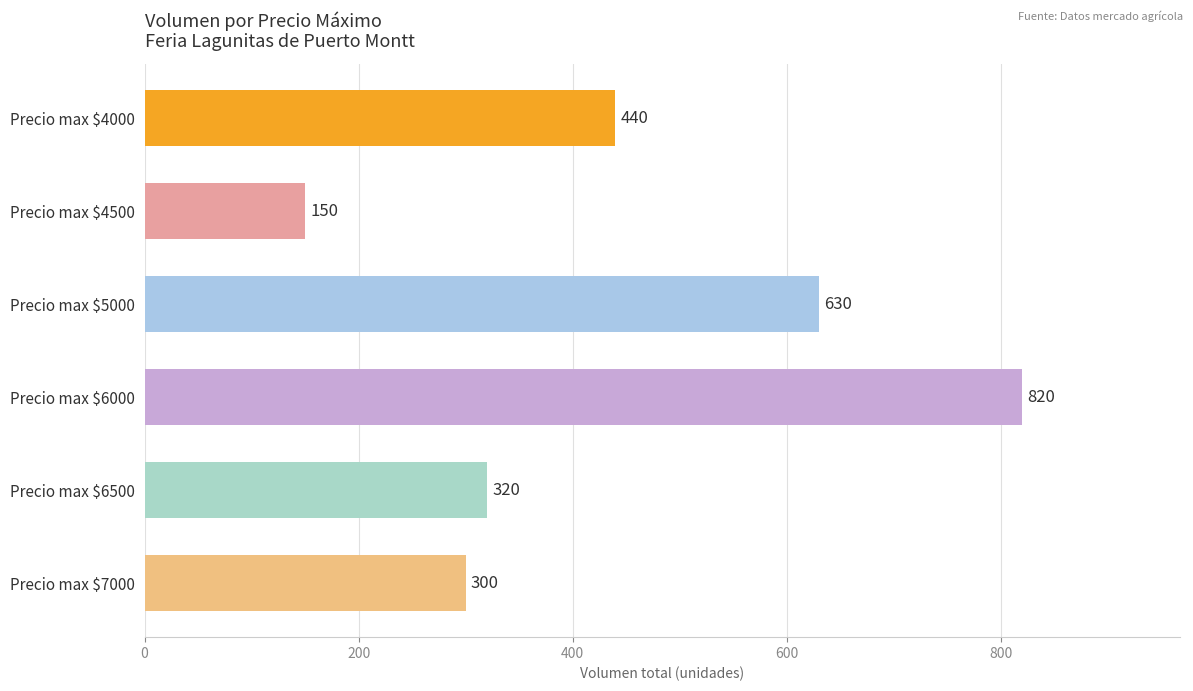

What is the value of the 2nd bar from the top?

150